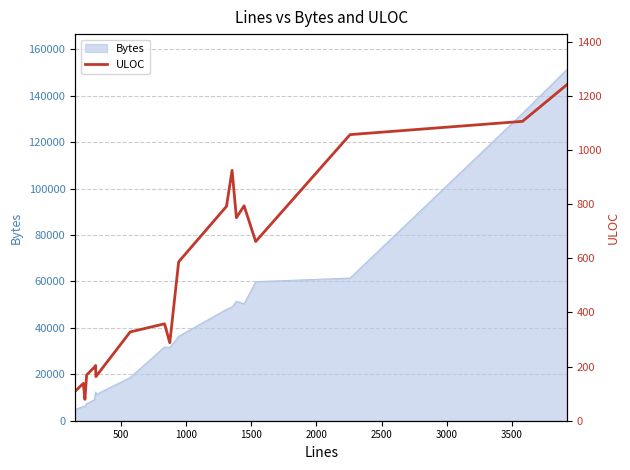

What is the minimum value for Bytes?

4760